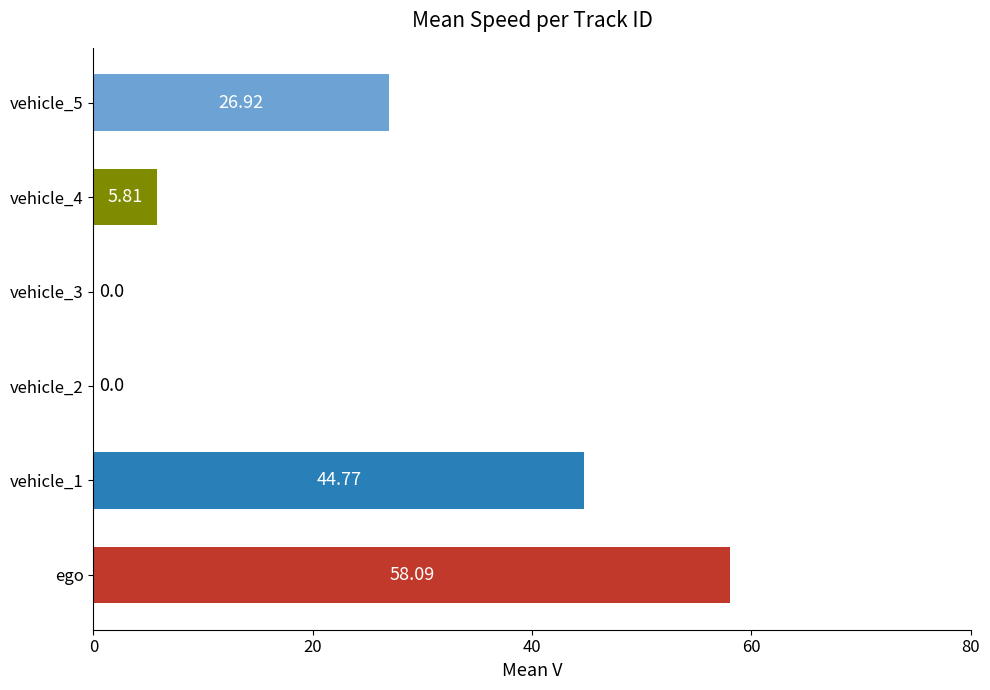

Which has a higher value, vehicle_1 or ego?

ego